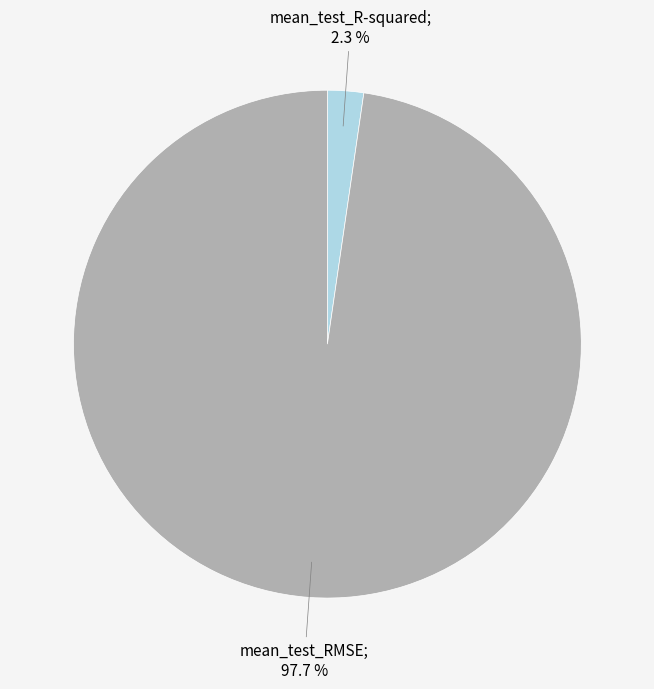

To the nearest percent, what is the average slice percentage?

50%